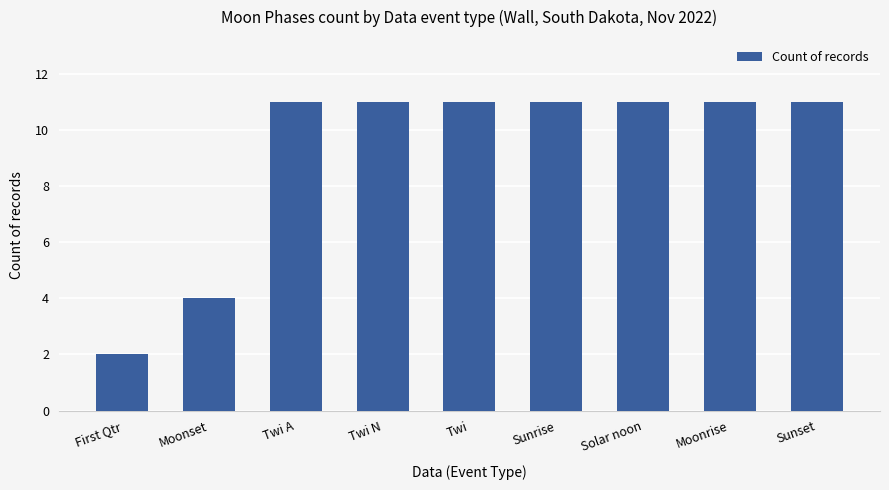

How many bars are there in total?

9